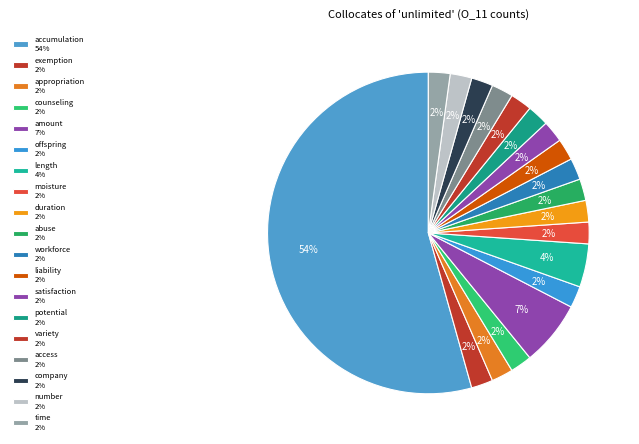

How many slices are in this pie chart?

19